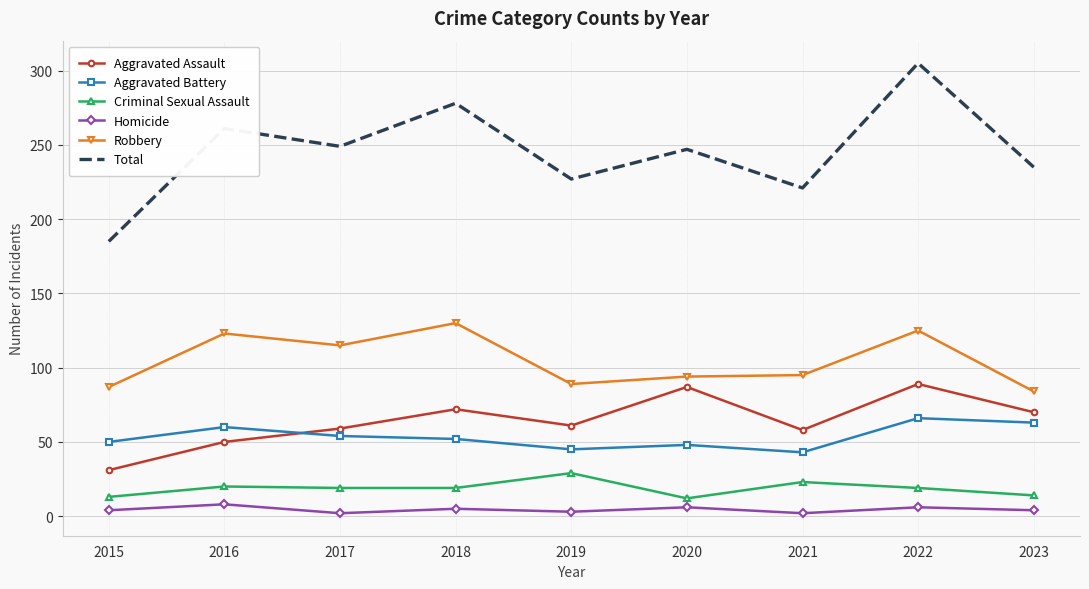

True or false: Total and Homicide intersect in this chart.

False